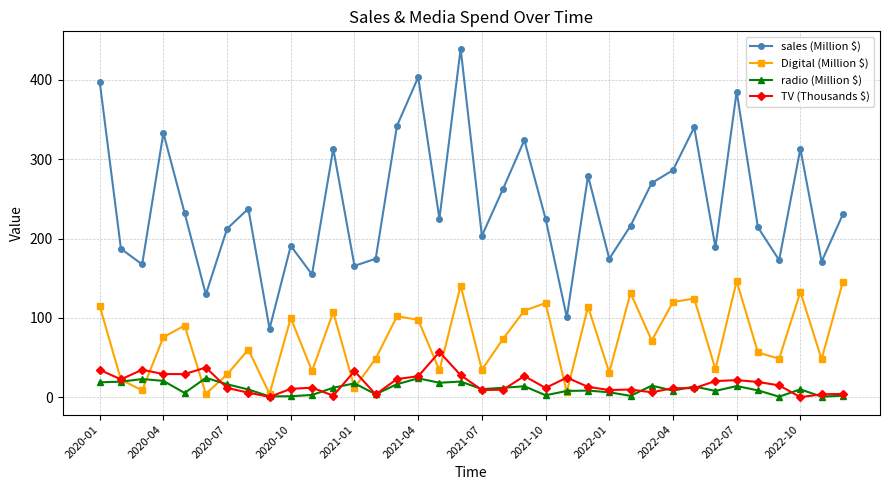

Which series has the largest total across all categories?

sales (Million $)